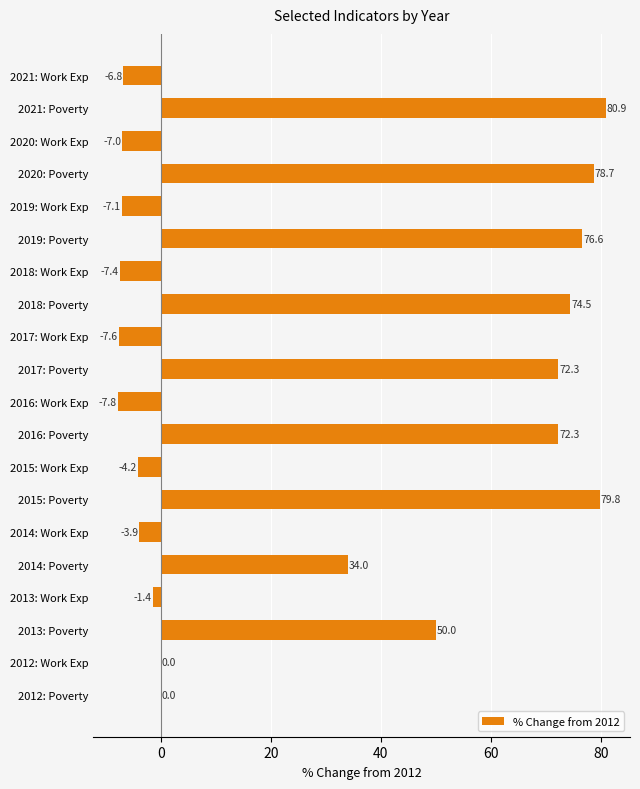

What is the sum of all values?

565.9